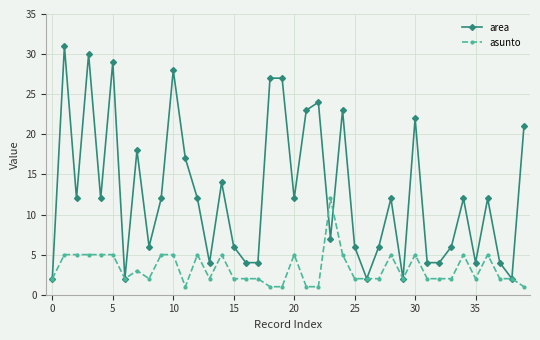

Count the number of data series in this chart.

2